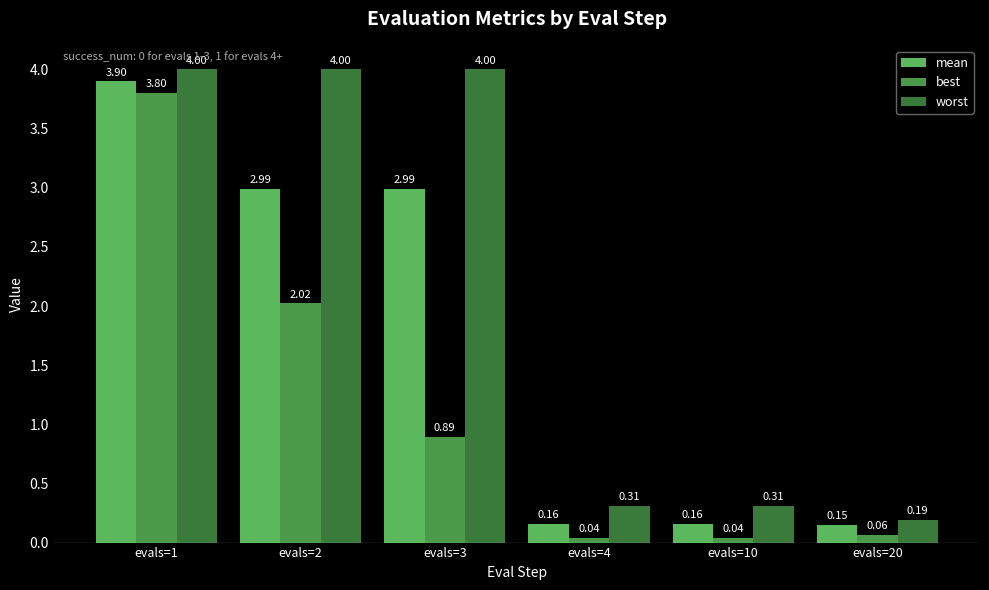

Which series has the largest range (max minus min)?

worst